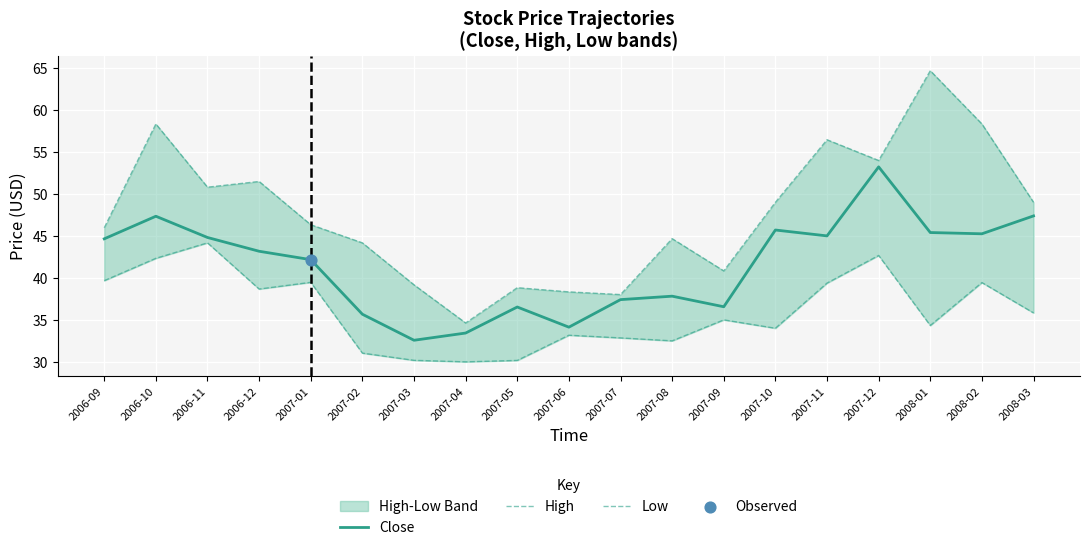

What is the total value across all series at 2007-02?

110.9